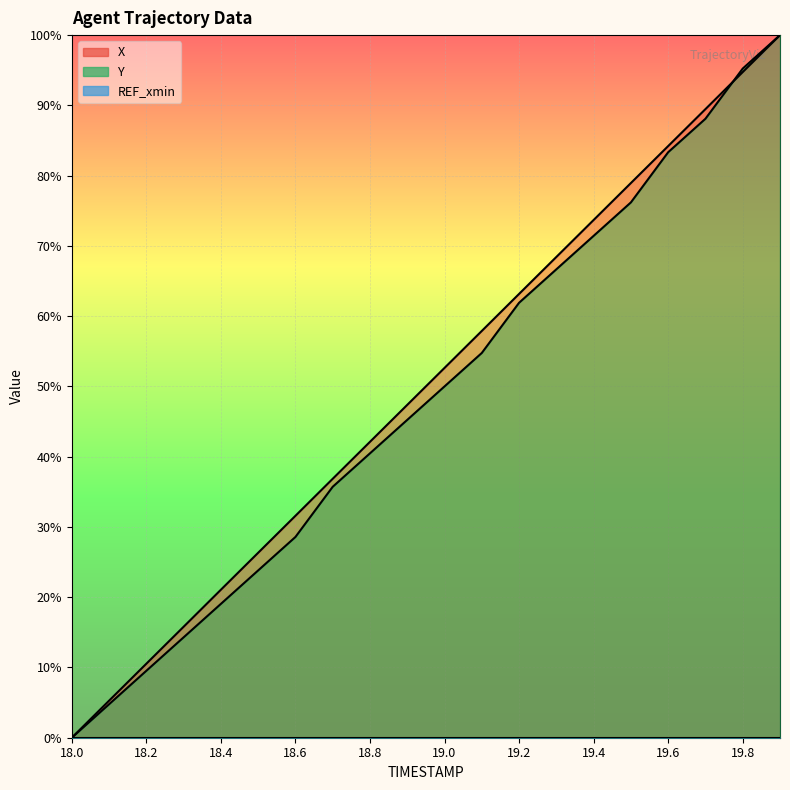

What is the label of the 4th point from the left?

18.3